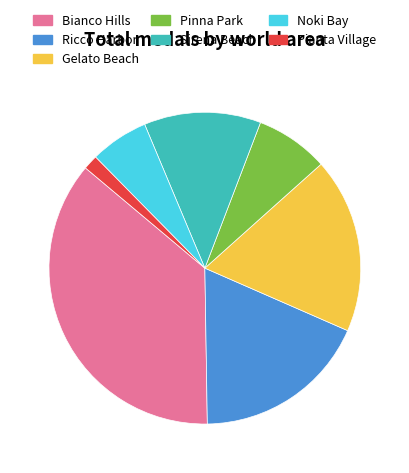

What is the ratio of the value at Ricco Harbor to the value at Bianco Hills?

0.5